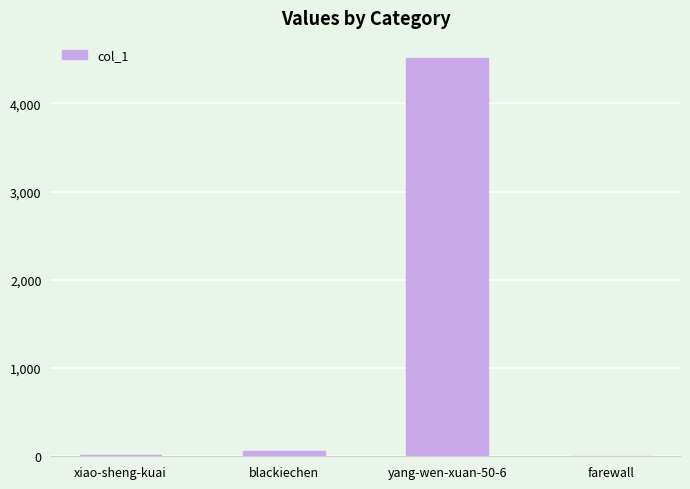

What is the greatest value displayed?

4518